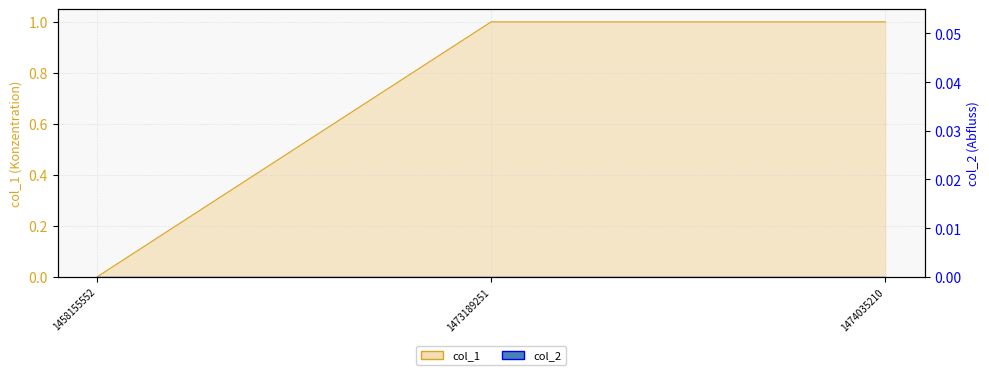

Reading right to left, list all the values displayed in this chart.

1474035210=1	1473189251=1	1458155552=0